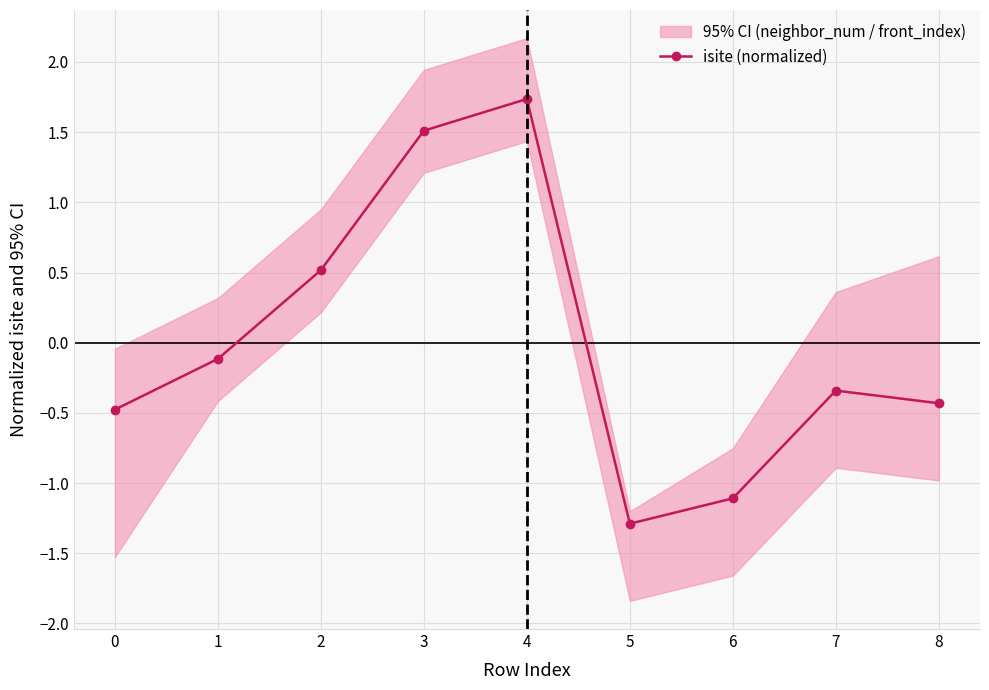

Rank the categories by value from highest to lowest.

4, 3, 2, 1, 7, 8, 0, 6, 5